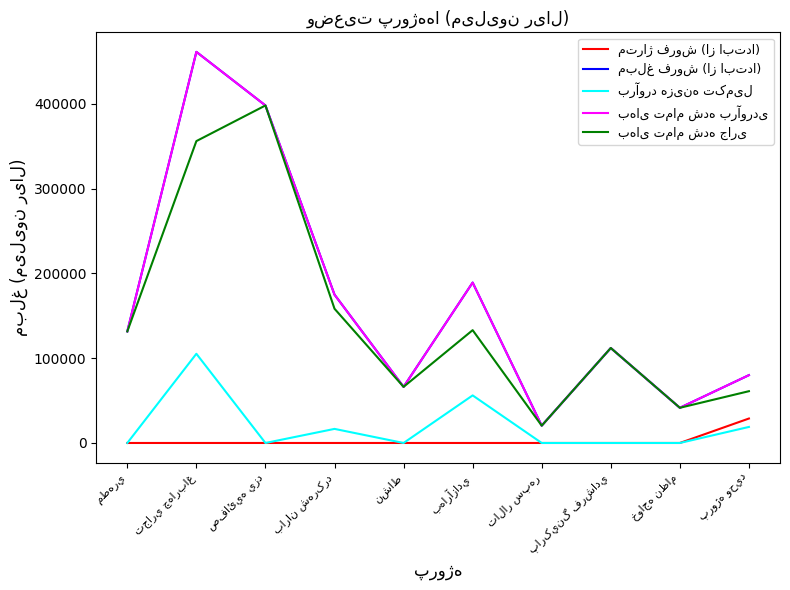

At which category is the sum across all series the highest?

تجاري چهارباغ